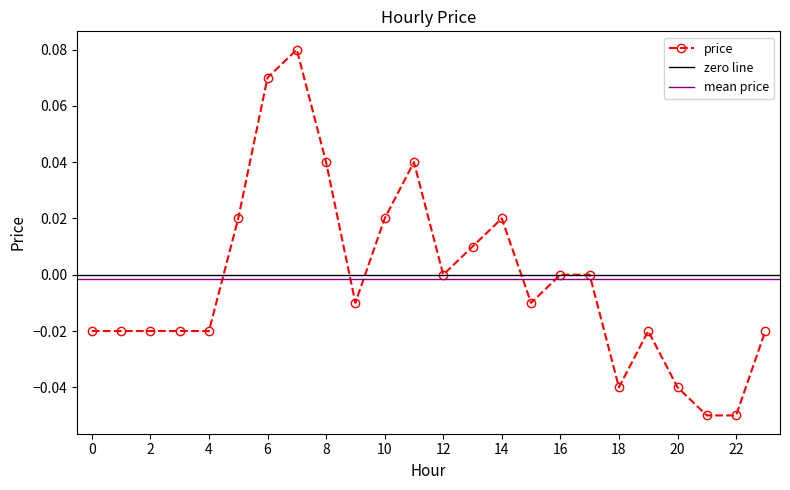

Where is the data nearest to the value 0?

12